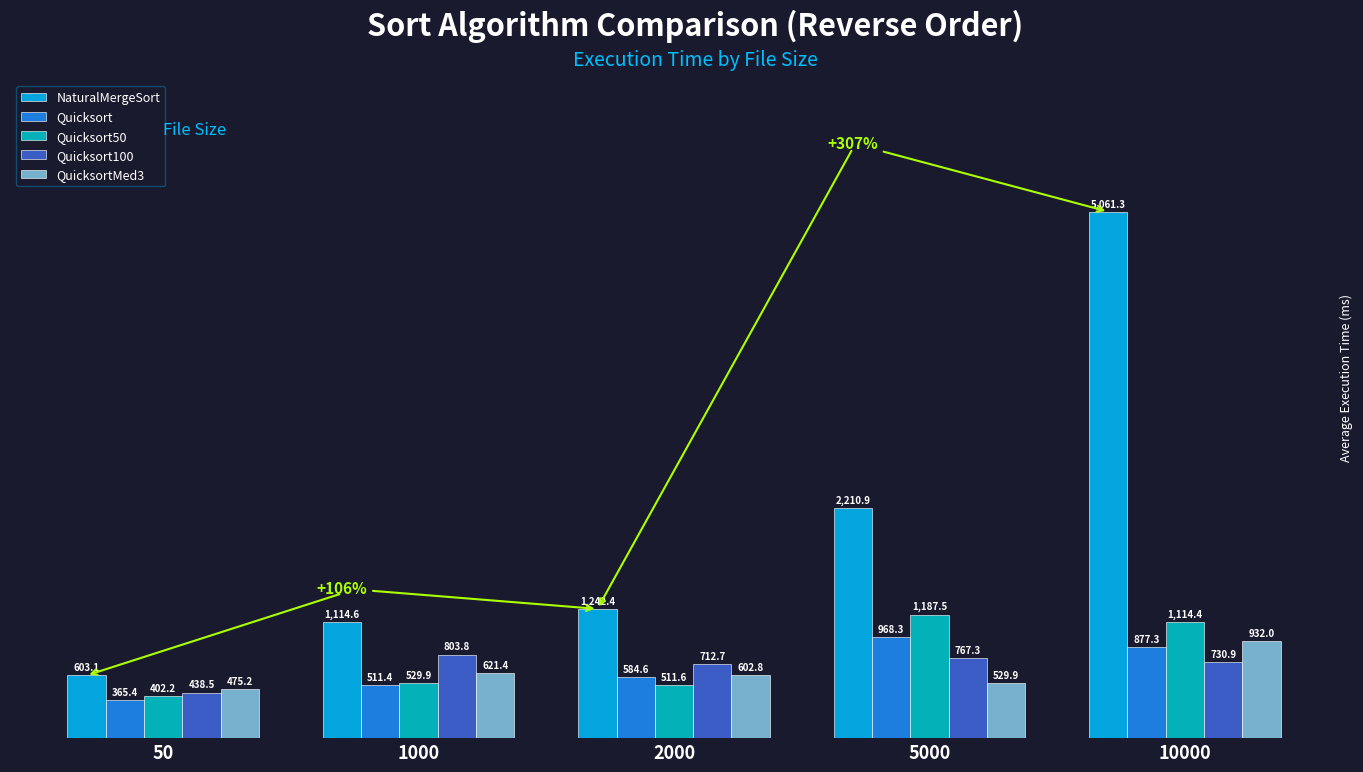

What is the value of the QuicksortMed3 bar at the 3rd from the left?

602.8